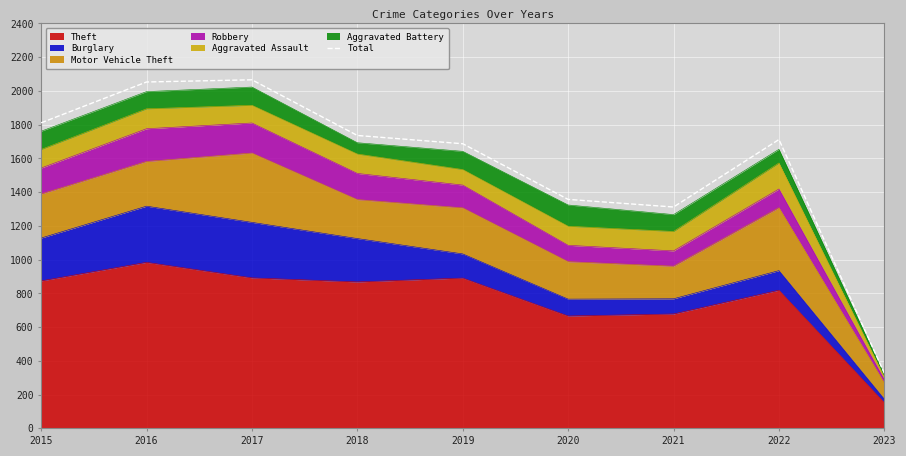

The chart shows a value of 1357 at 2020. True or false?

True